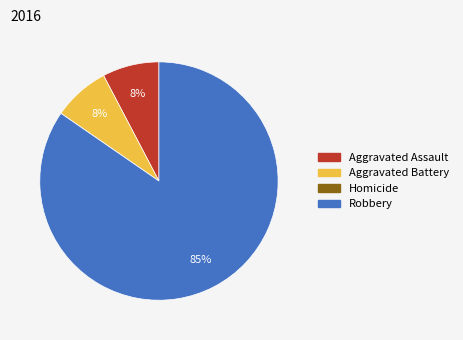

Between Robbery and Aggravated Assault, which is larger?

Robbery